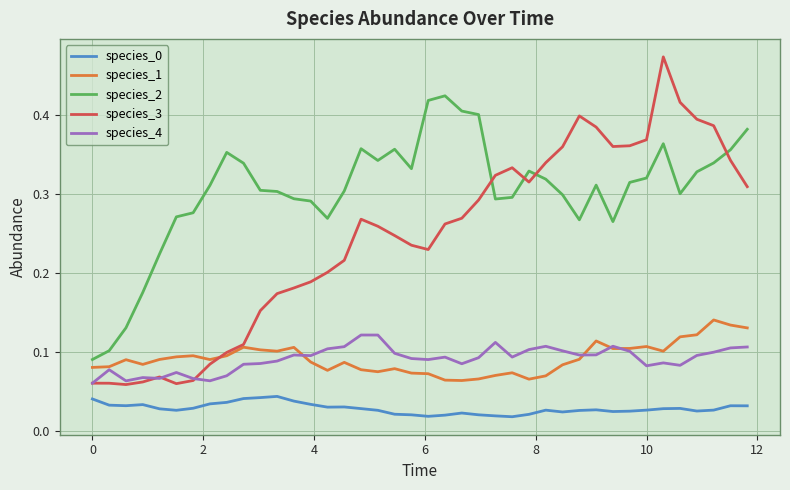

Which series has the largest range (max minus min)?

species_3